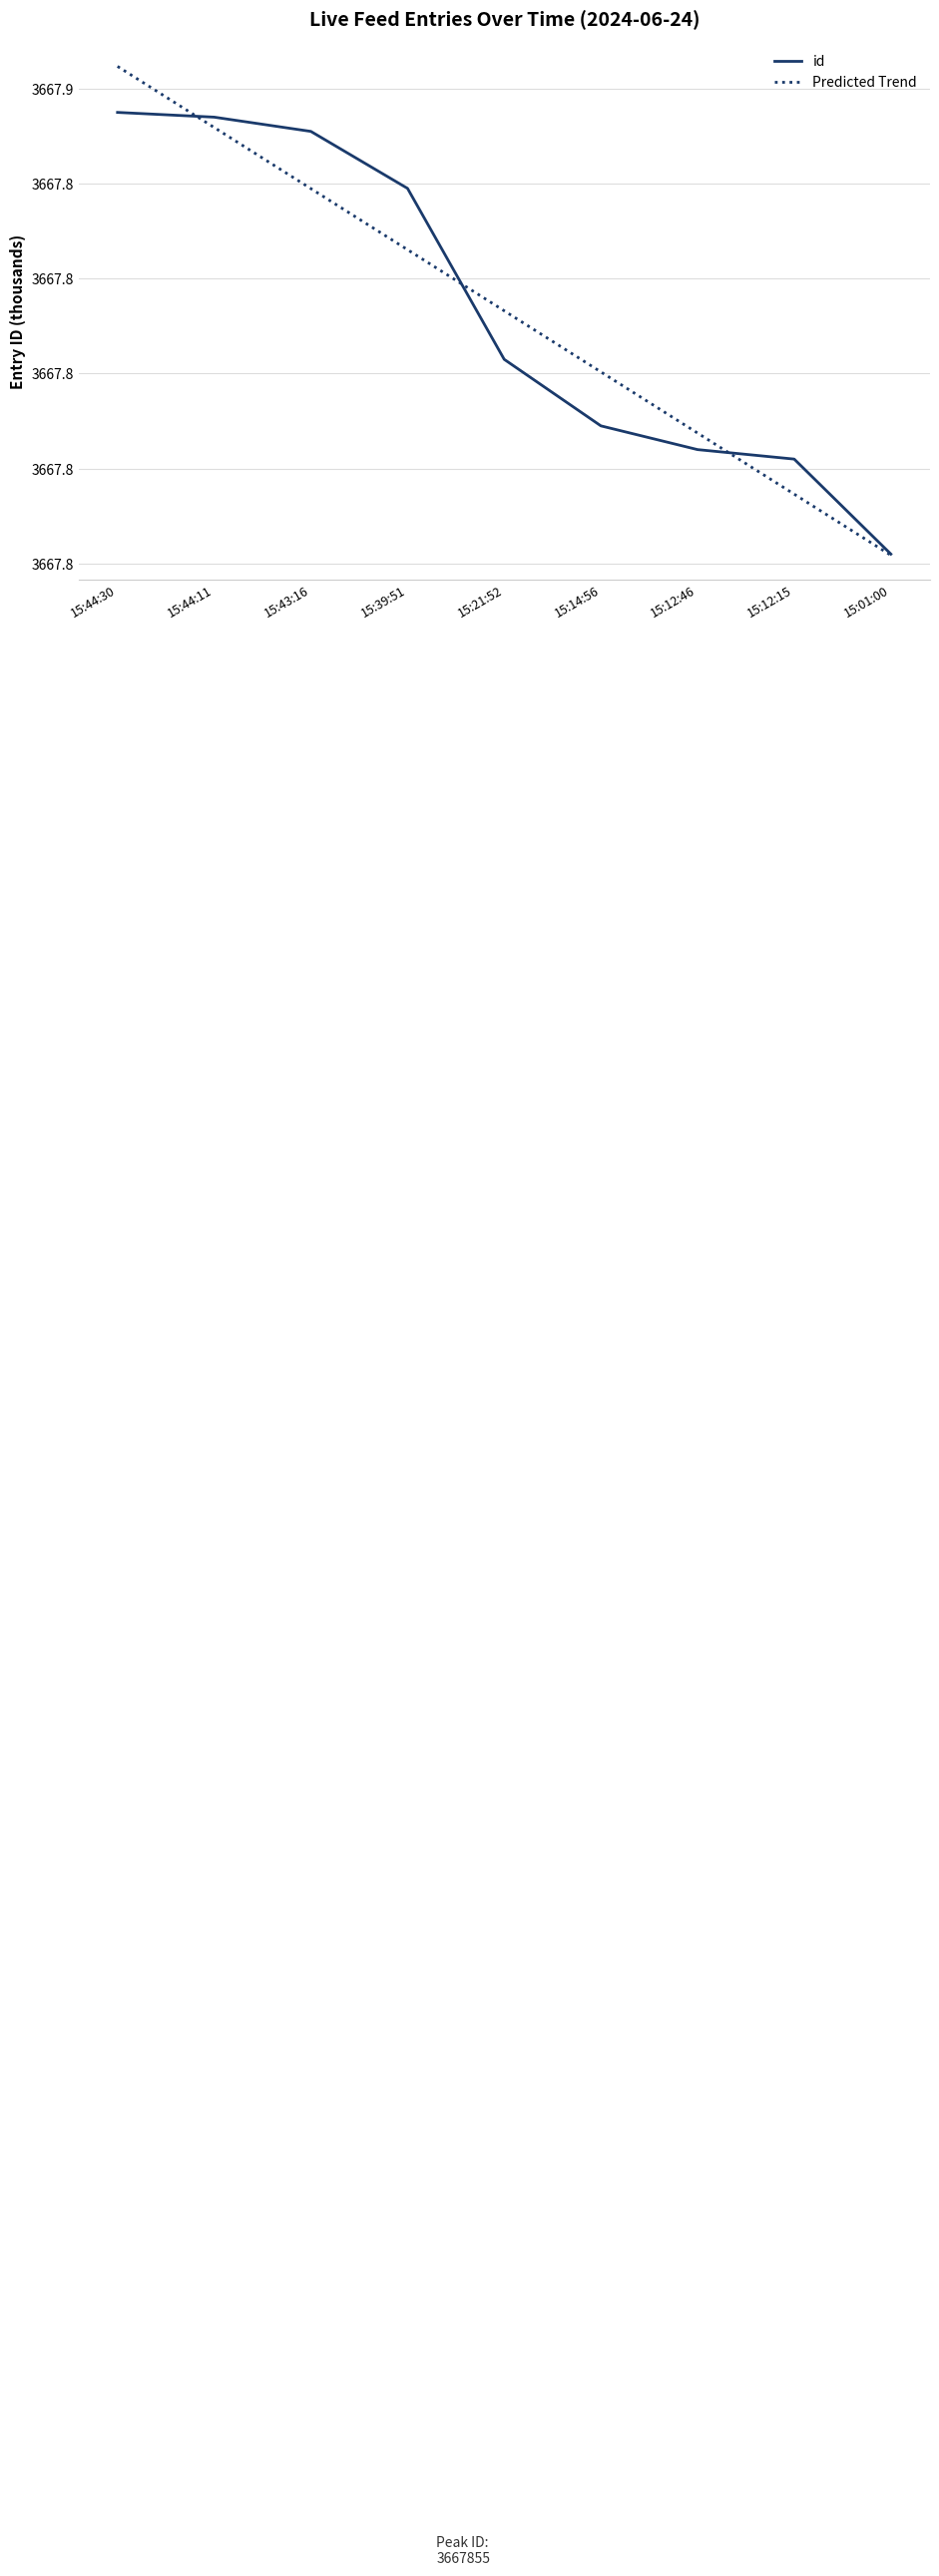

Which has a higher value, 15:21:52 or 15:12:15?

15:21:52